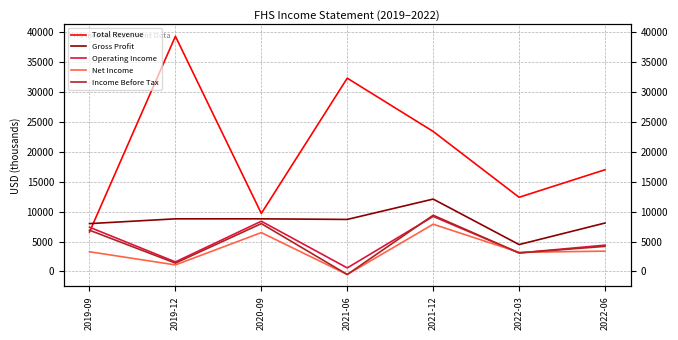

Where does the Net Income series first go above 3300?

2020-09